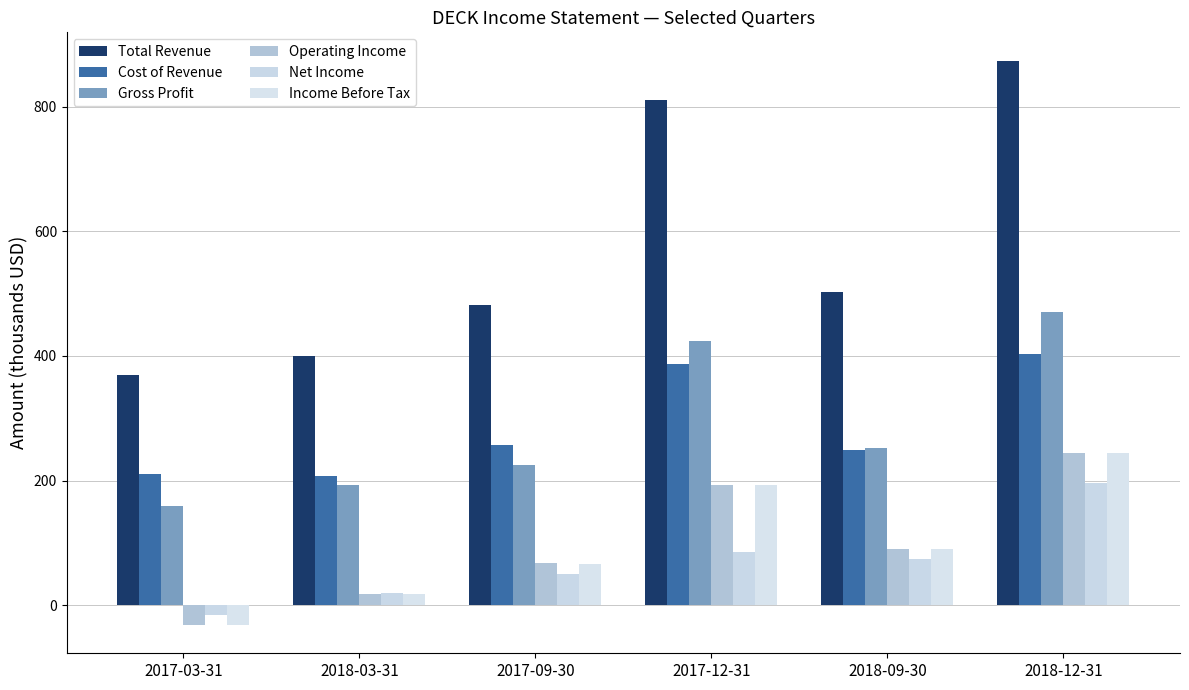

How many values in the Income Before Tax series are below 89?

3